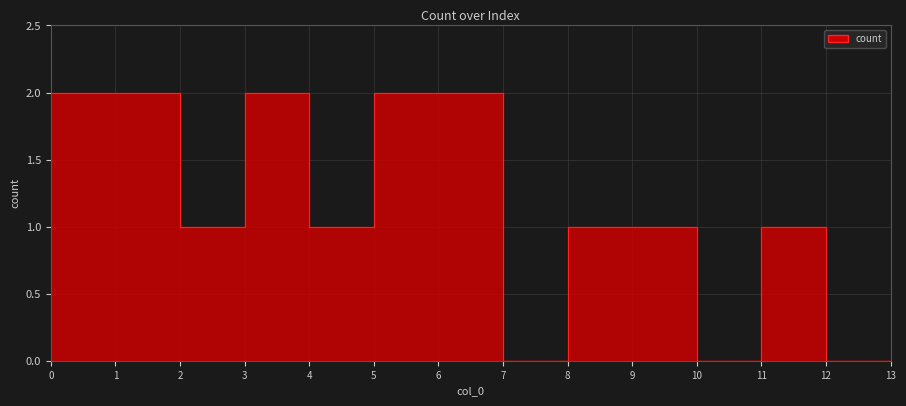

Where is the first local minimum?

2